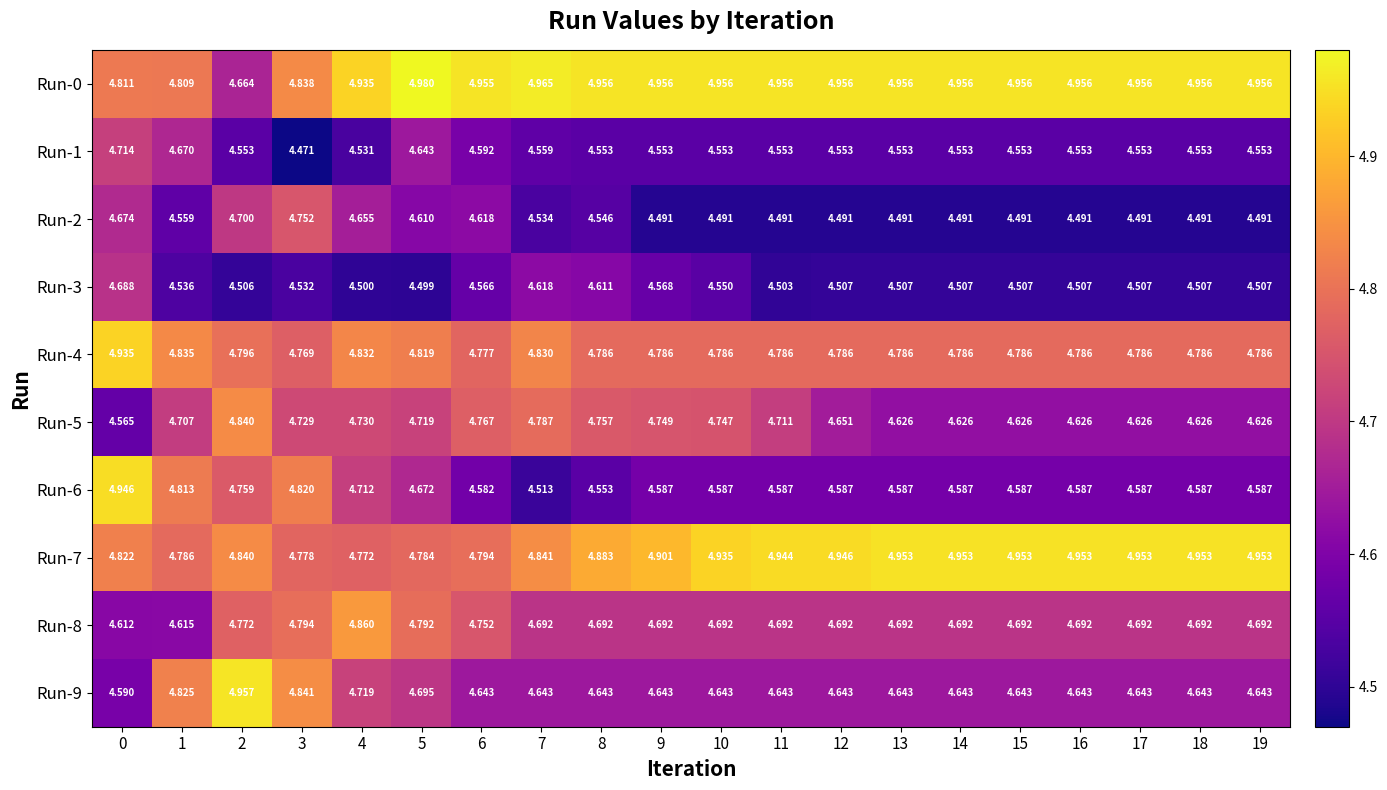

List the series in order of their peak value, lowest first.

Run-3, Run-1, Run-2, Run-5, Run-8, Run-4, Run-6, Run-7, Run-9, Run-0